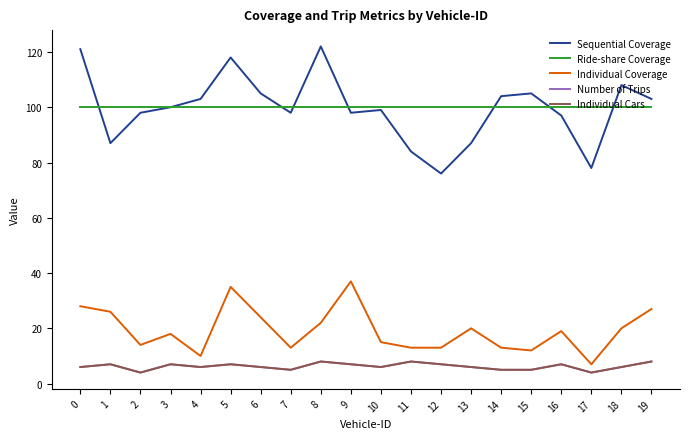

Is this an area chart (filled region under the line)?

No